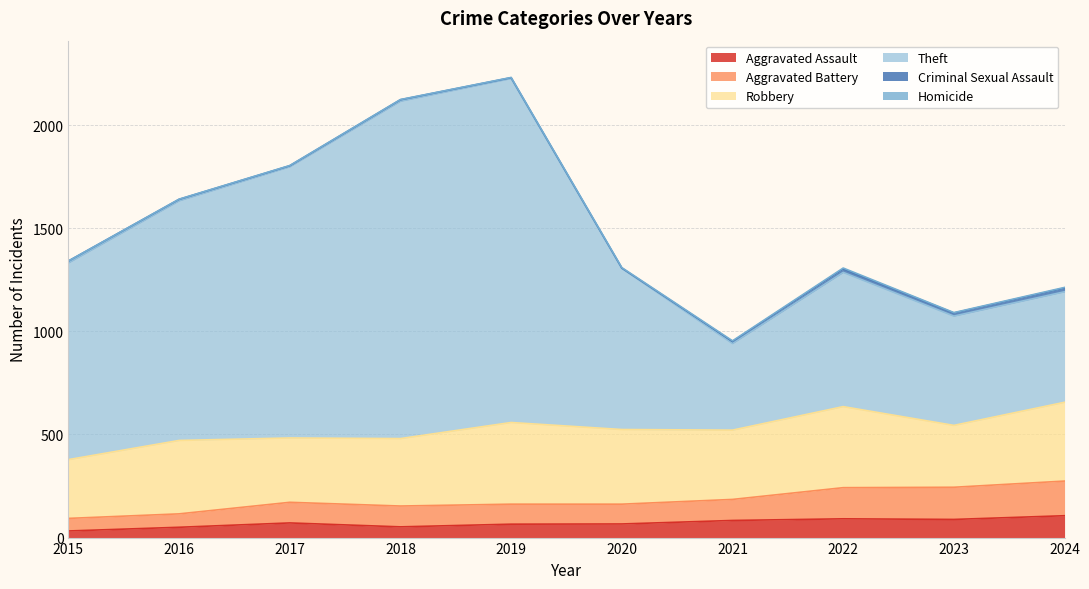

What is the maximum value for Aggravated Assault?

106